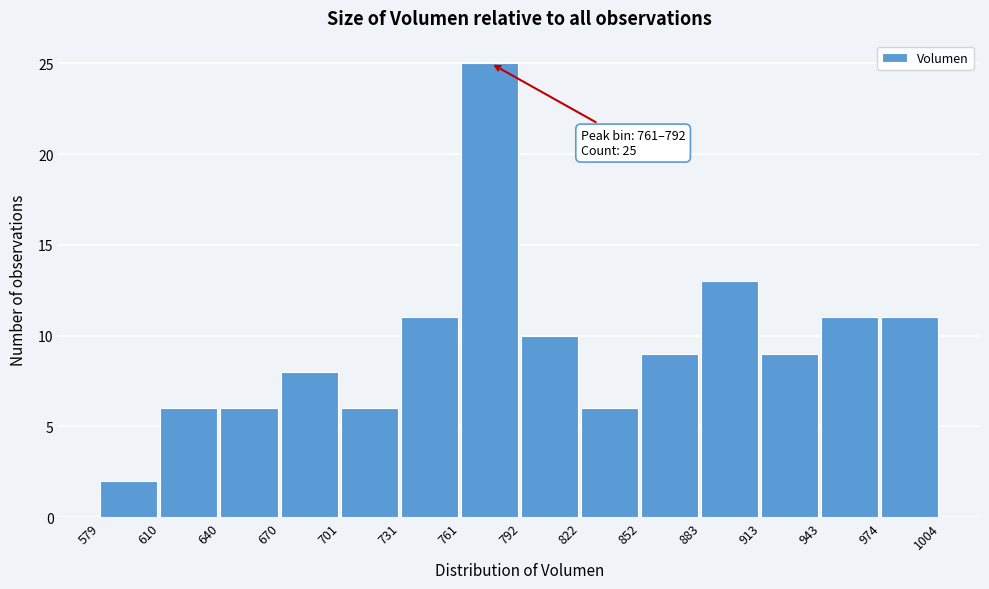

Over which range of the x-axis is the bar tallest?

761 to 792